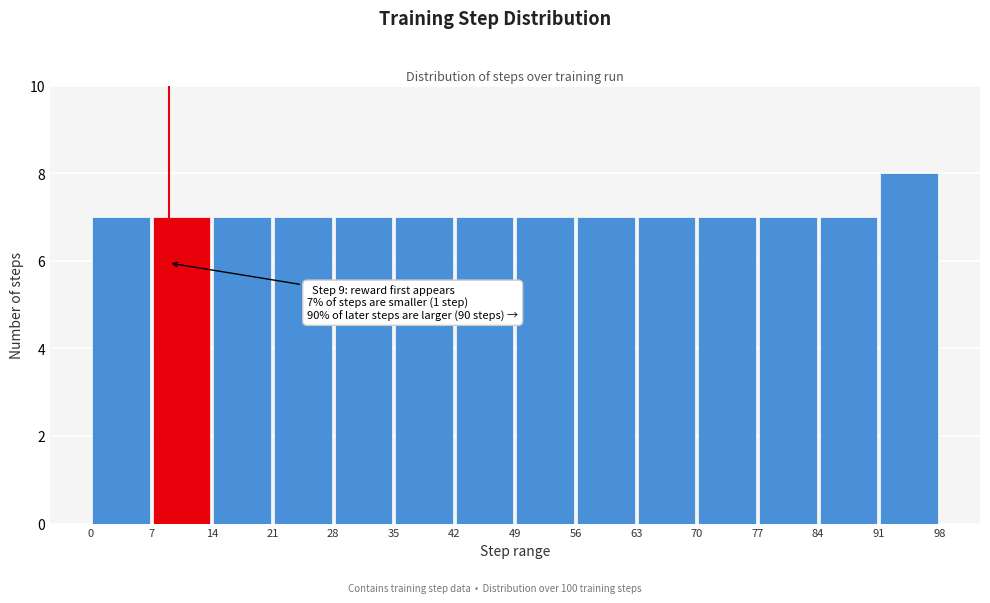

Over which range of the x-axis is the bar tallest?

91 to 98